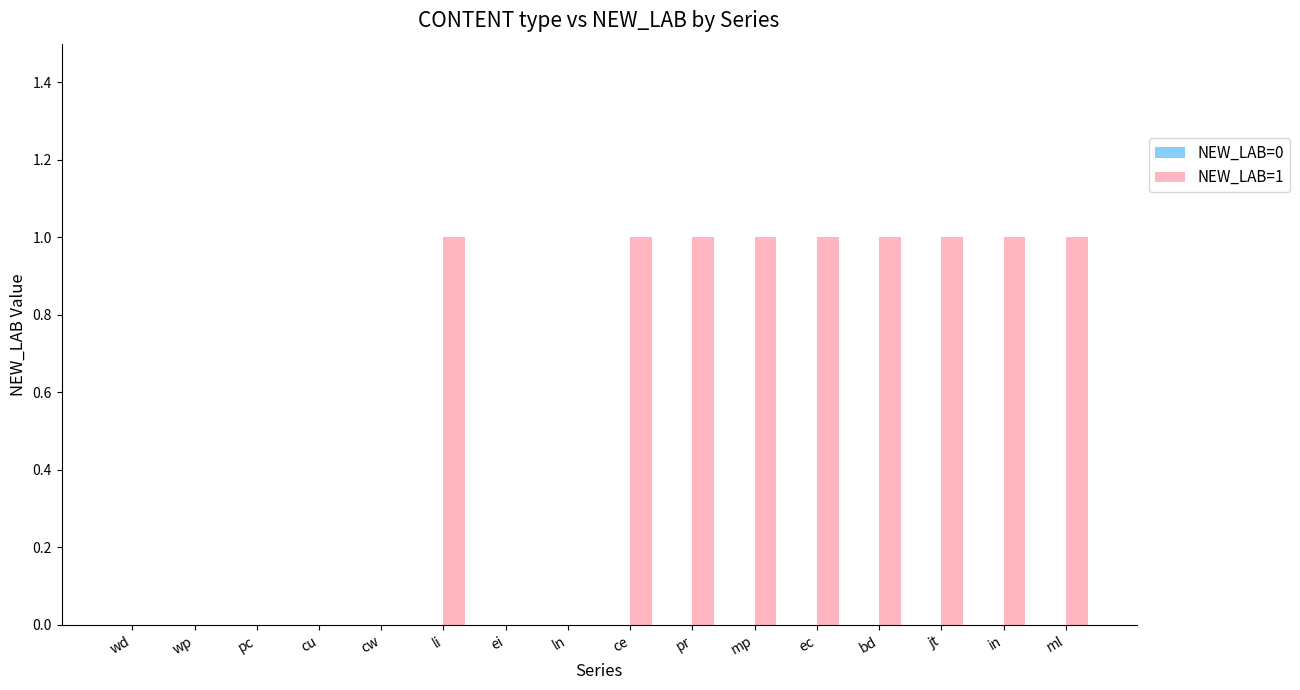

Between bd and ln, which is larger?

bd